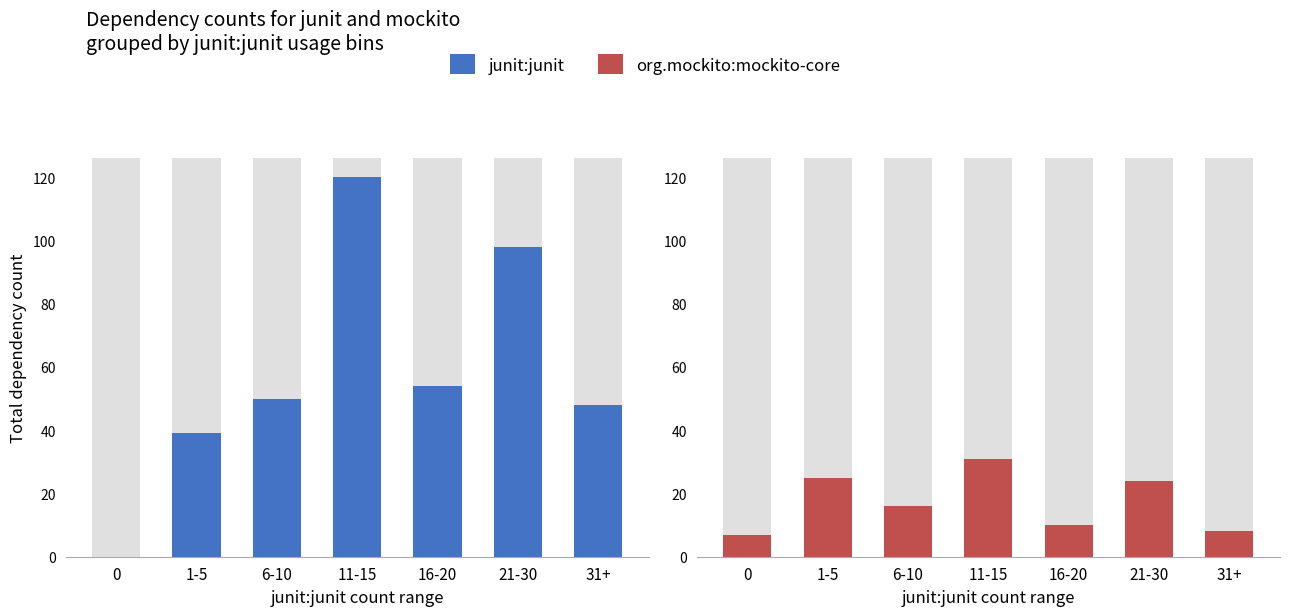

What is the total value across all series at 6-10?

66